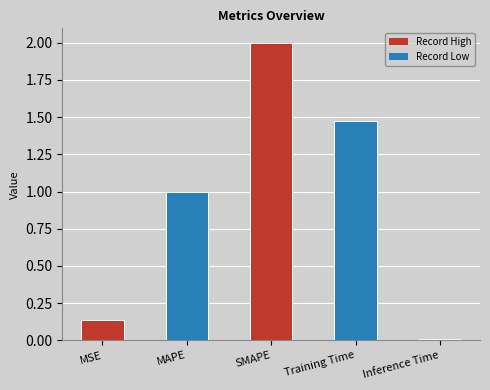

Which label corresponds to the largest value in the chart?

SMAPE